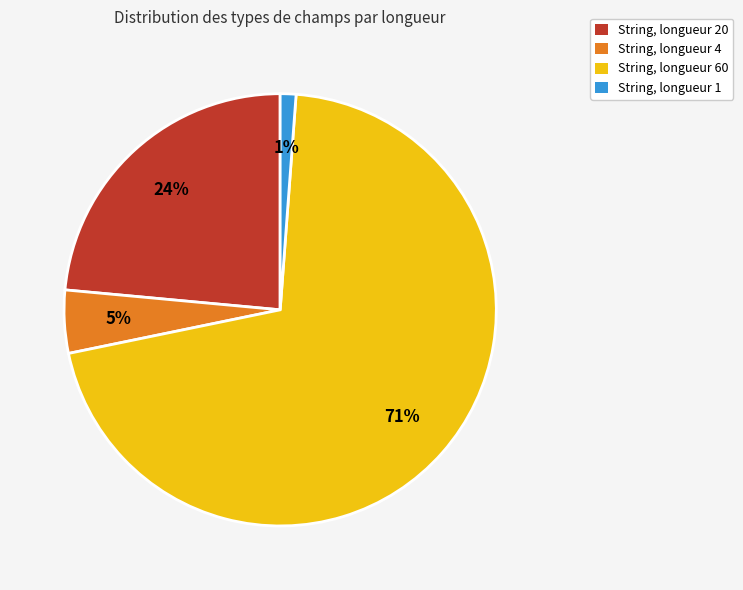

Which has a higher value, String, longueur 20 or String, longueur 4?

String, longueur 20